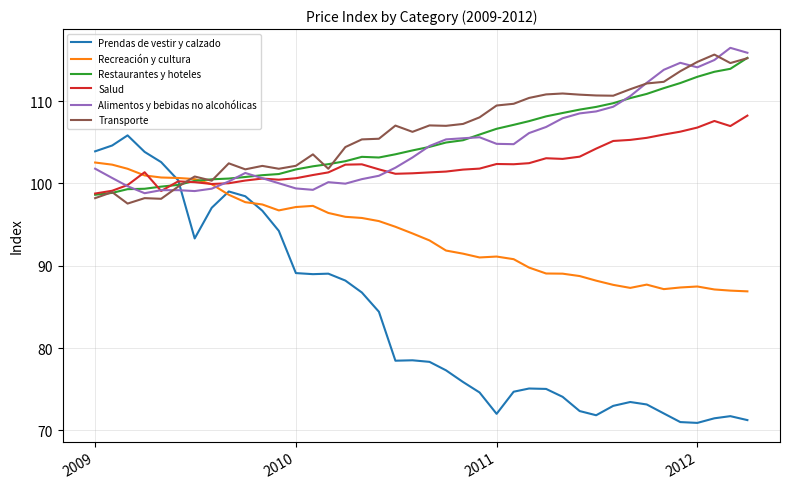

What is the average value of the Restaurantes y hoteles series?

105.3